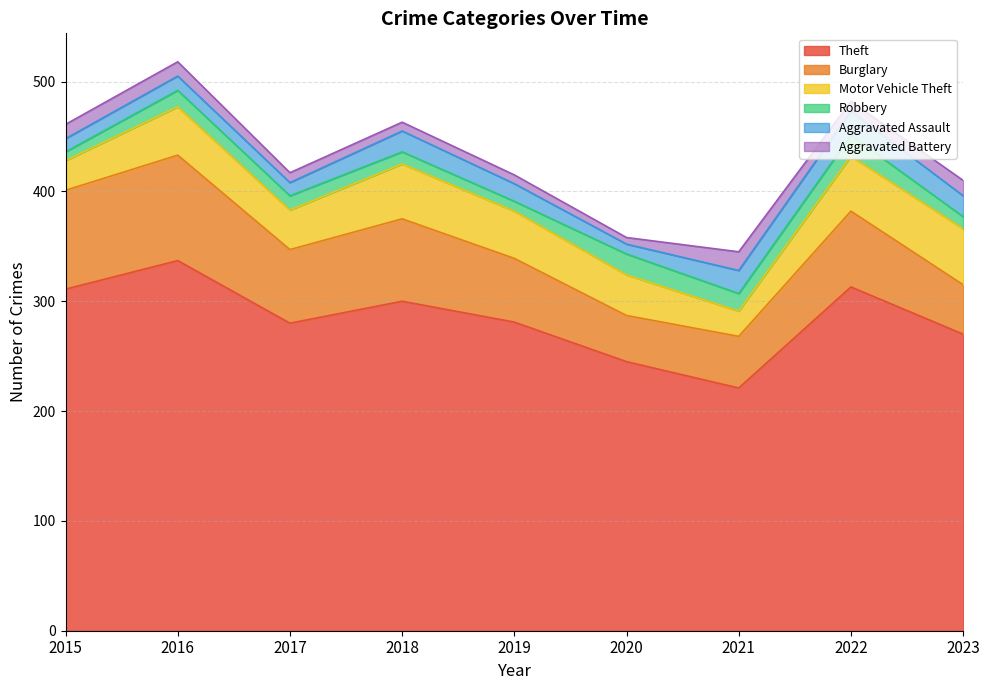

Does the chart have visible grid lines?

Yes